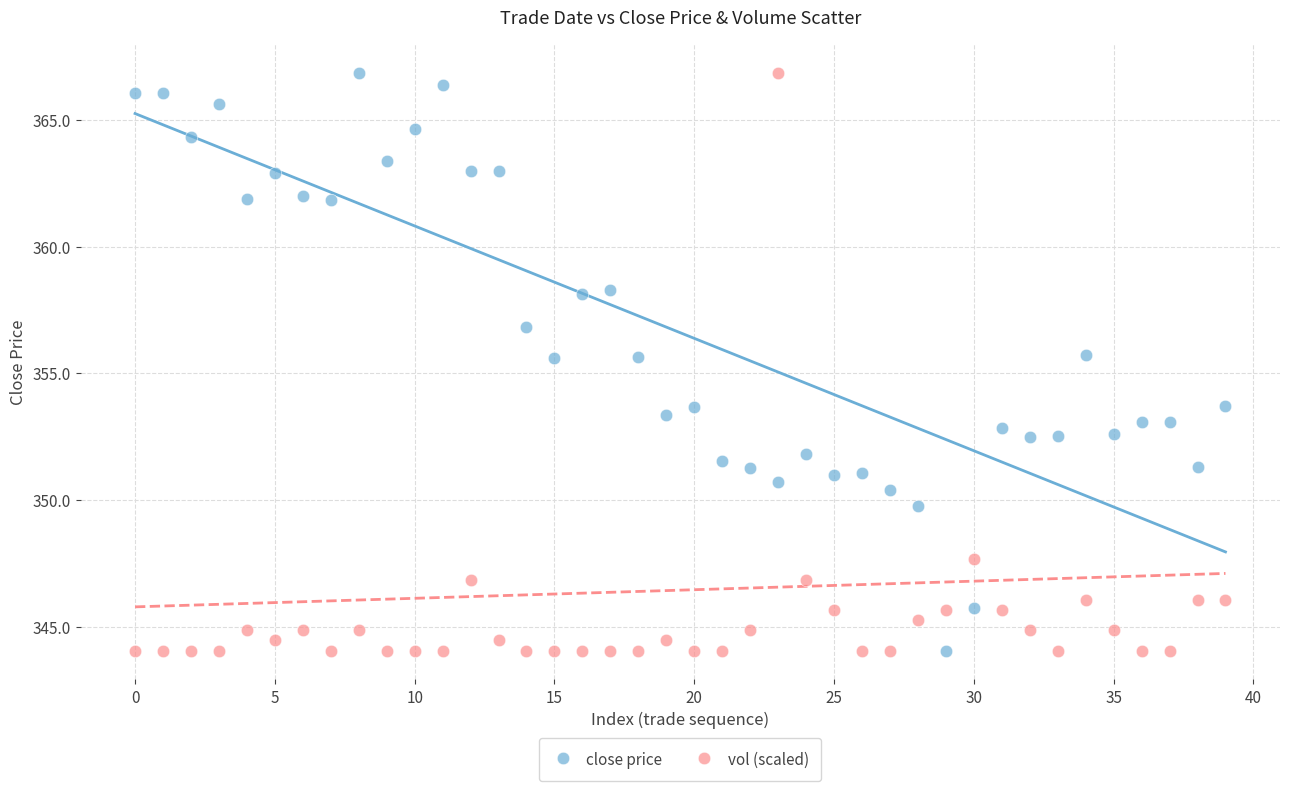

Across all data points, what is the range of Y values (max minus min)?

22.8